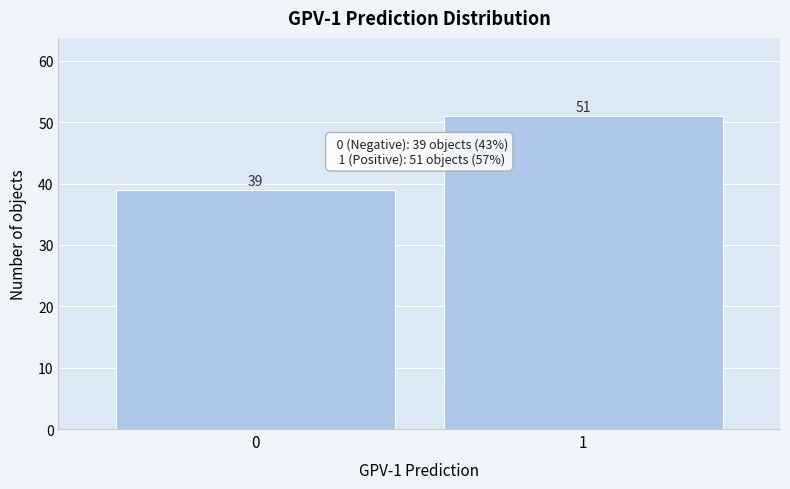

Reading right to left, list all the values displayed in this chart.

51	39